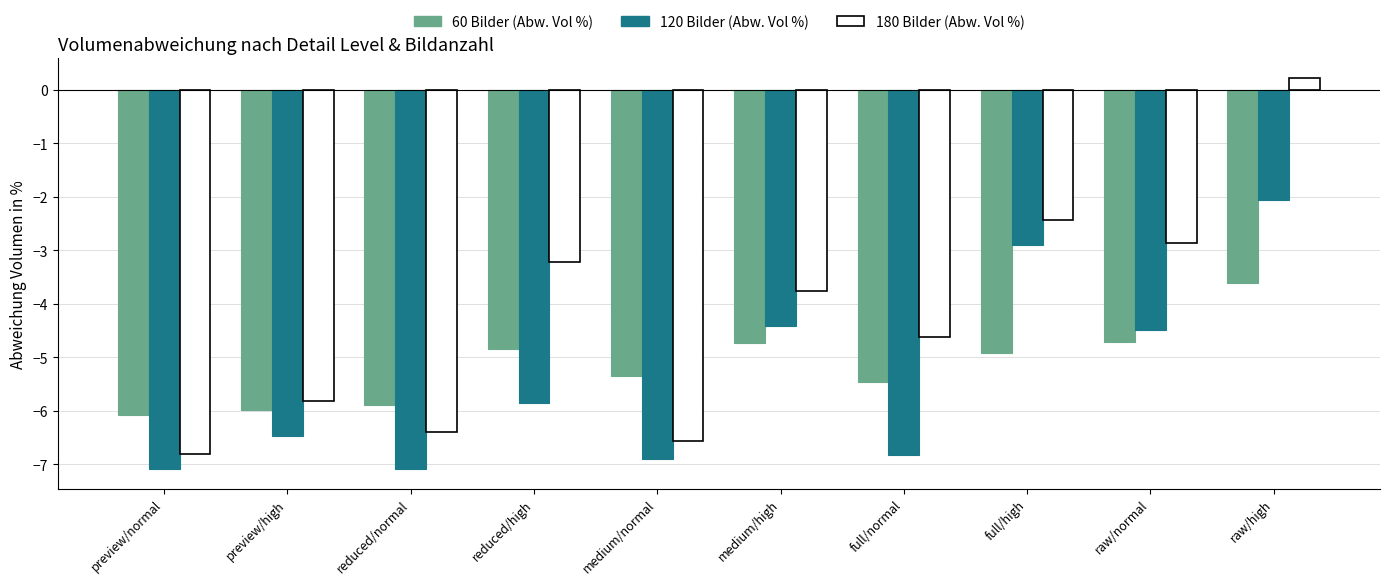

What is the difference between the highest and lowest values at reduced/high?

2.6